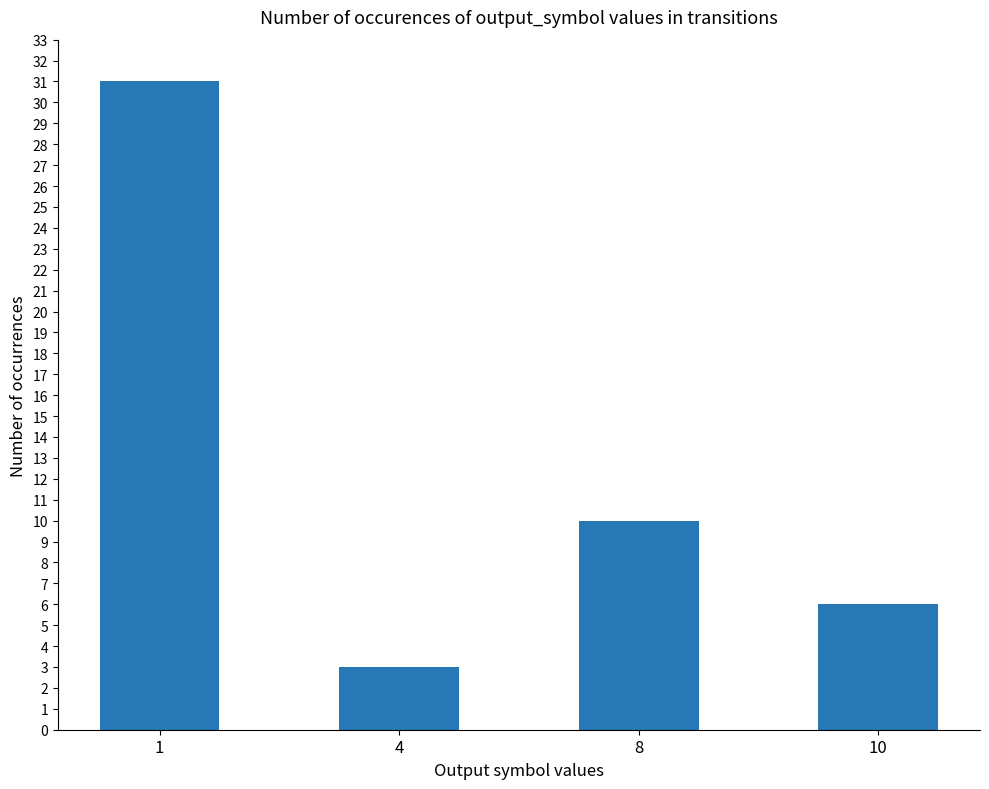

Rank the categories by value from highest to lowest.

1, 8, 10, 4